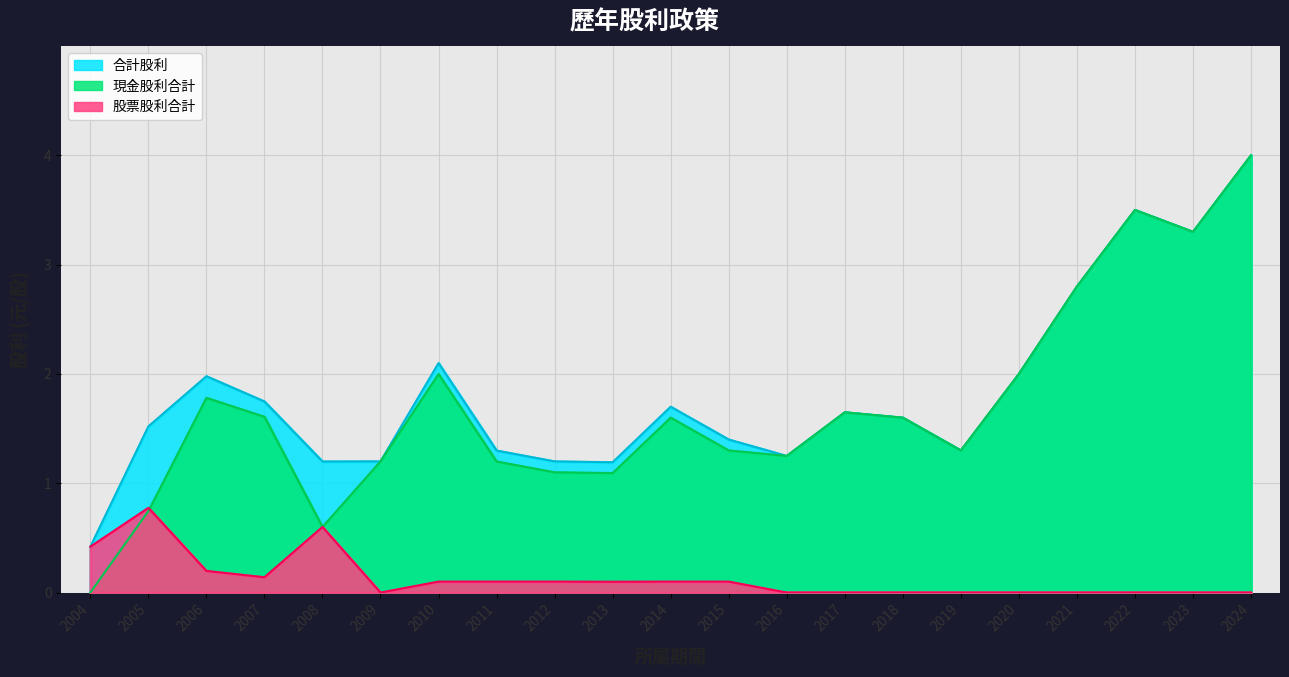

True or false: 現金股利合計 and 股票股利合計 cross at least once.

True